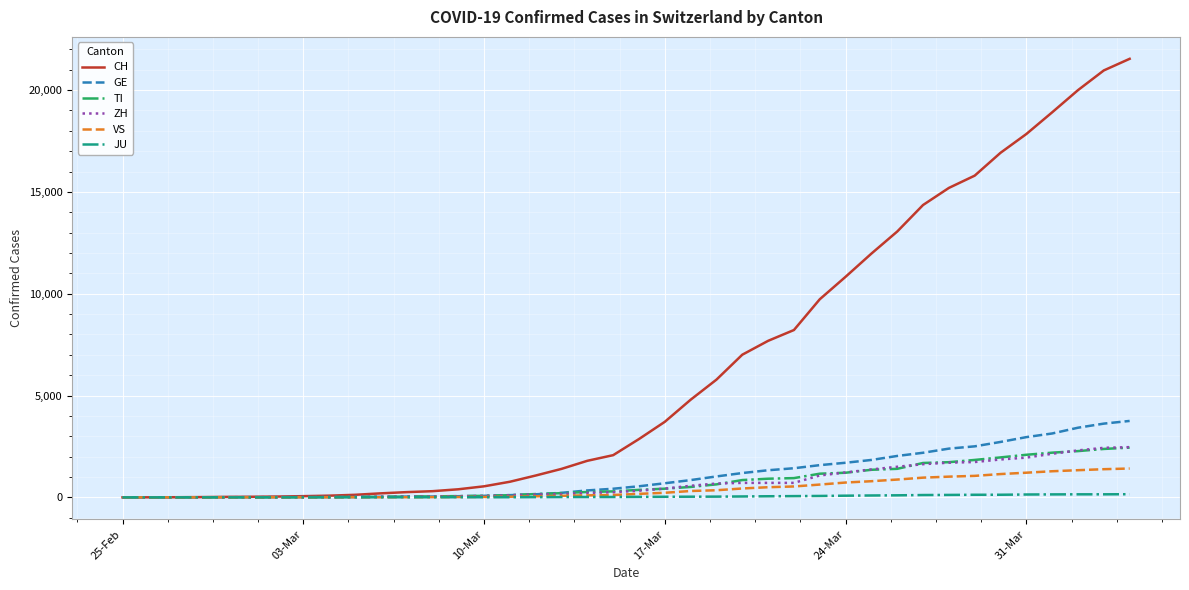

Which series has the widest spread of values?

CH